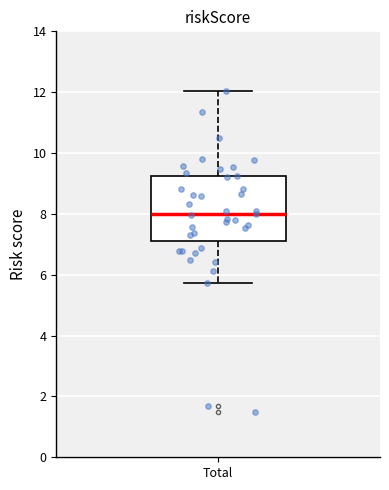

Transcribe this box plot: give where the median line is, the range the box spans, and where the two whiskers end, as read against the y-axis. The values are not printed on the chart, so give them approximately, as read against the axis.

median 8.0, box 7.0 to 9.2, whiskers 5.8 to 12.0